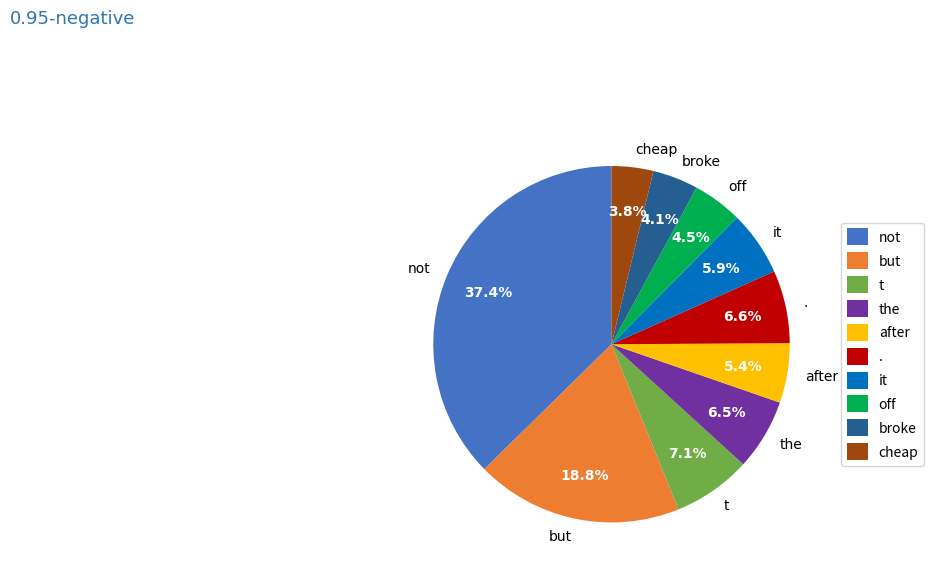

To the nearest percent, what is the difference between the largest and smallest slice percentages?

34%